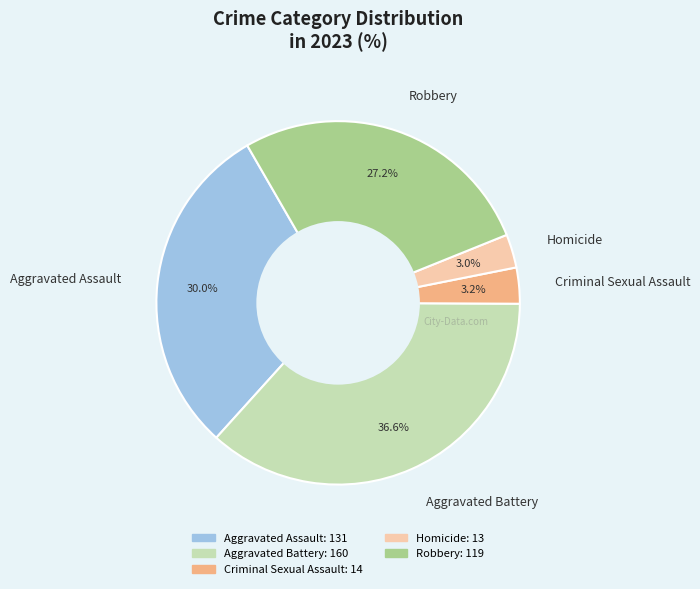

How many slices are in this pie chart?

5